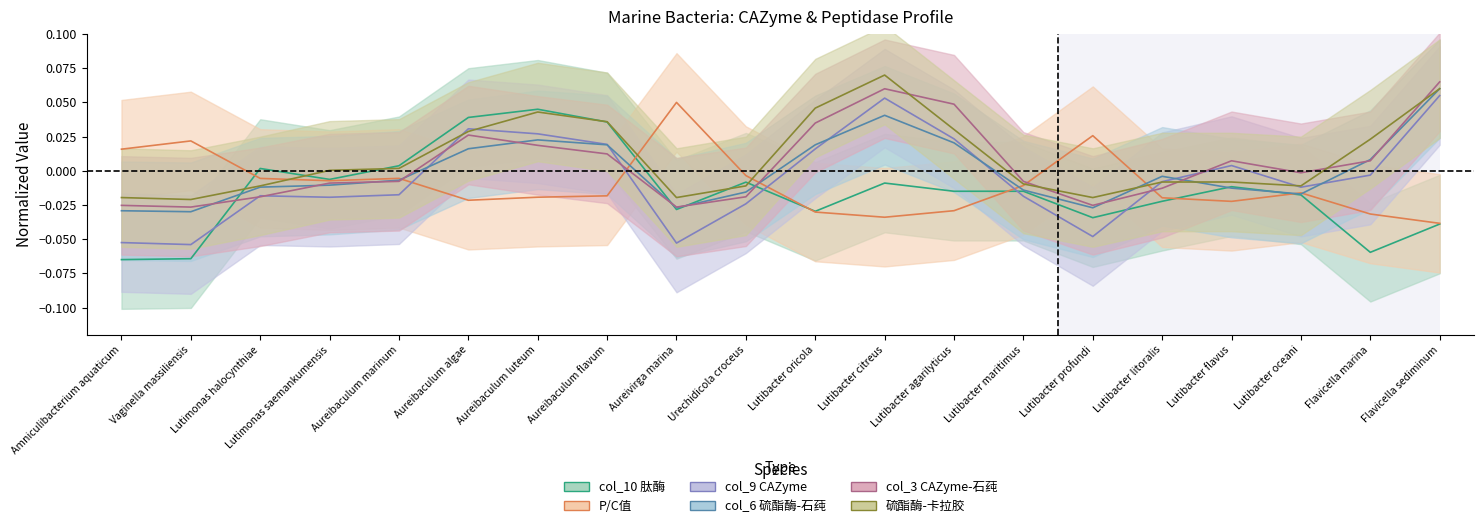

The P/C值 series shows -0.0 at Flavicella sediminum. True or false?

True